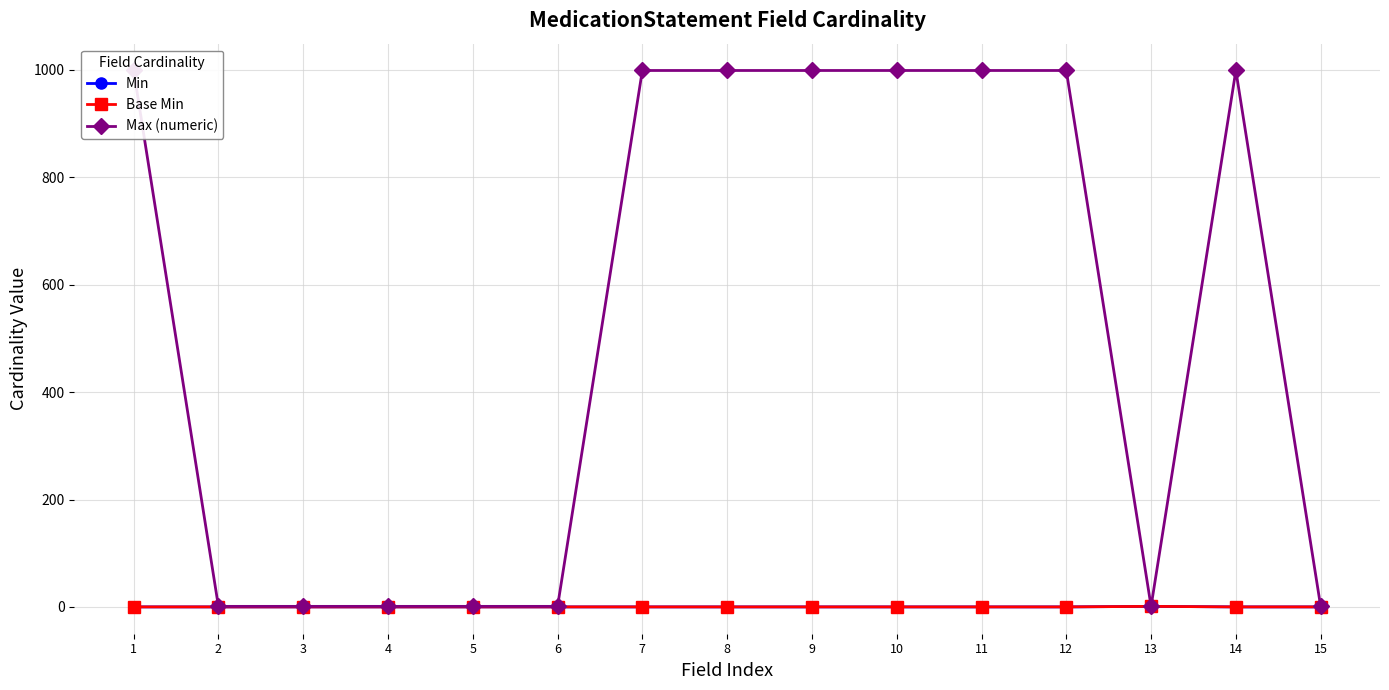

Rank the series by their maximum value, from lowest to highest.

Min, Base Min, Max (numeric)